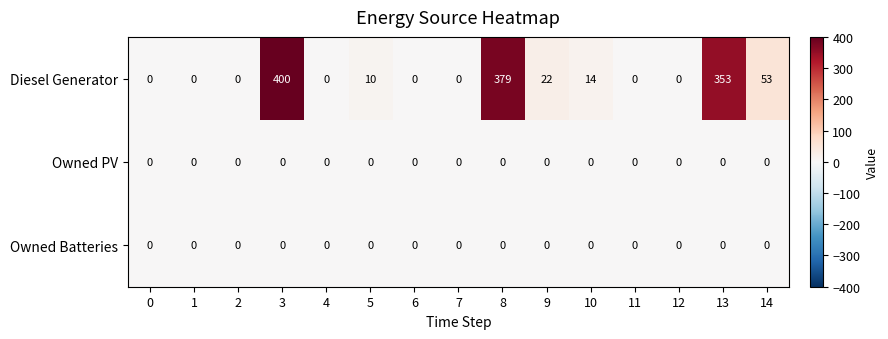

Which series has the widest spread of values?

Diesel Generator